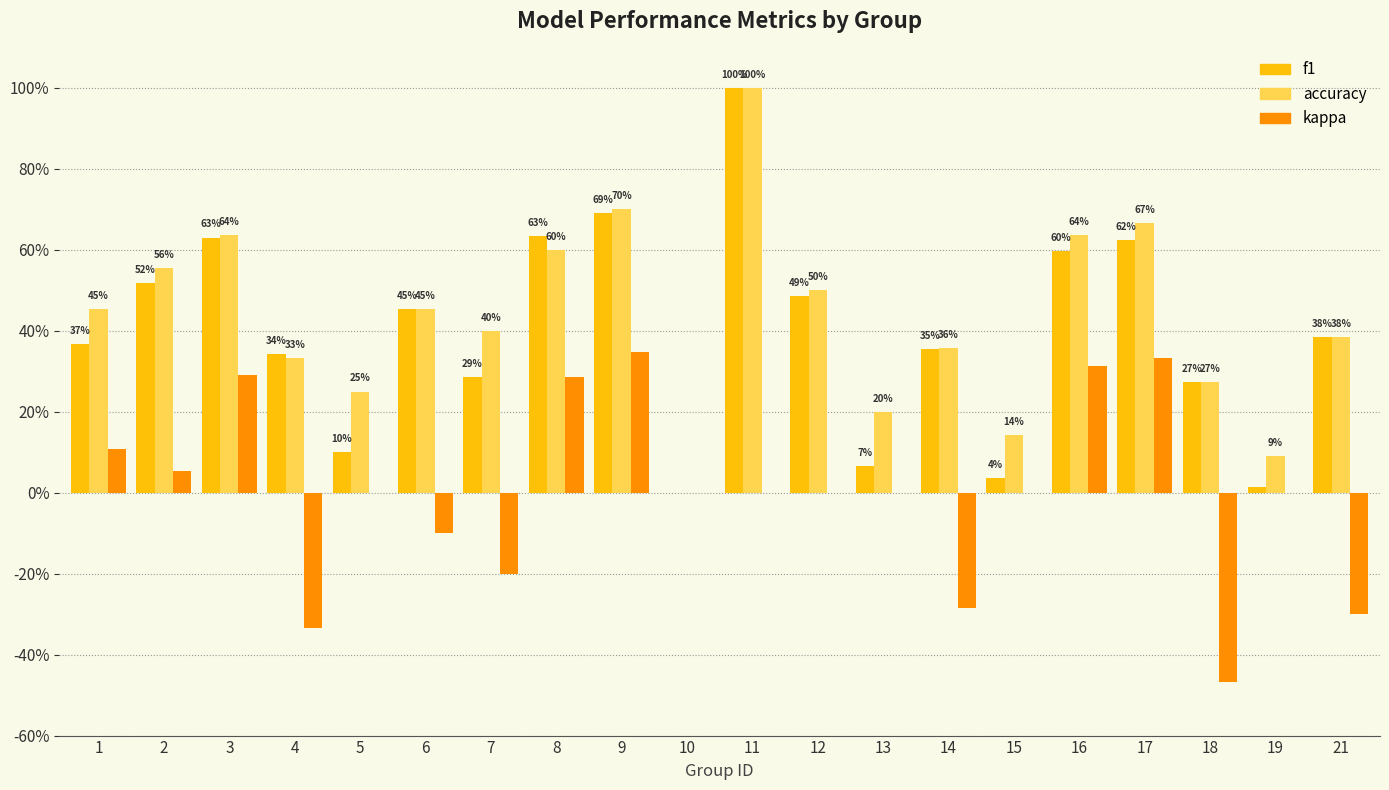

Which category has the highest value across all series?

11